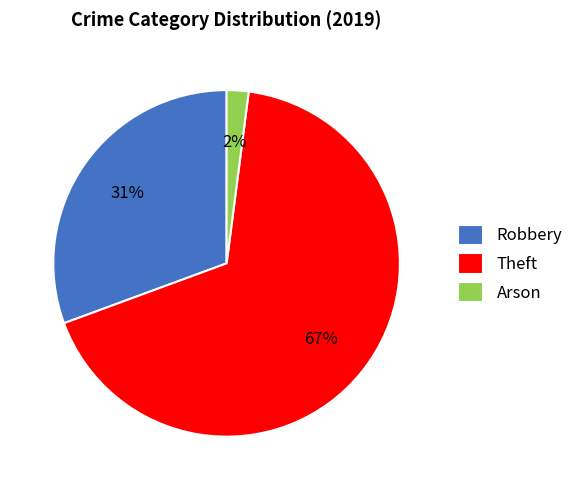

True or false: Robbery accounts for 36% of the total.

False